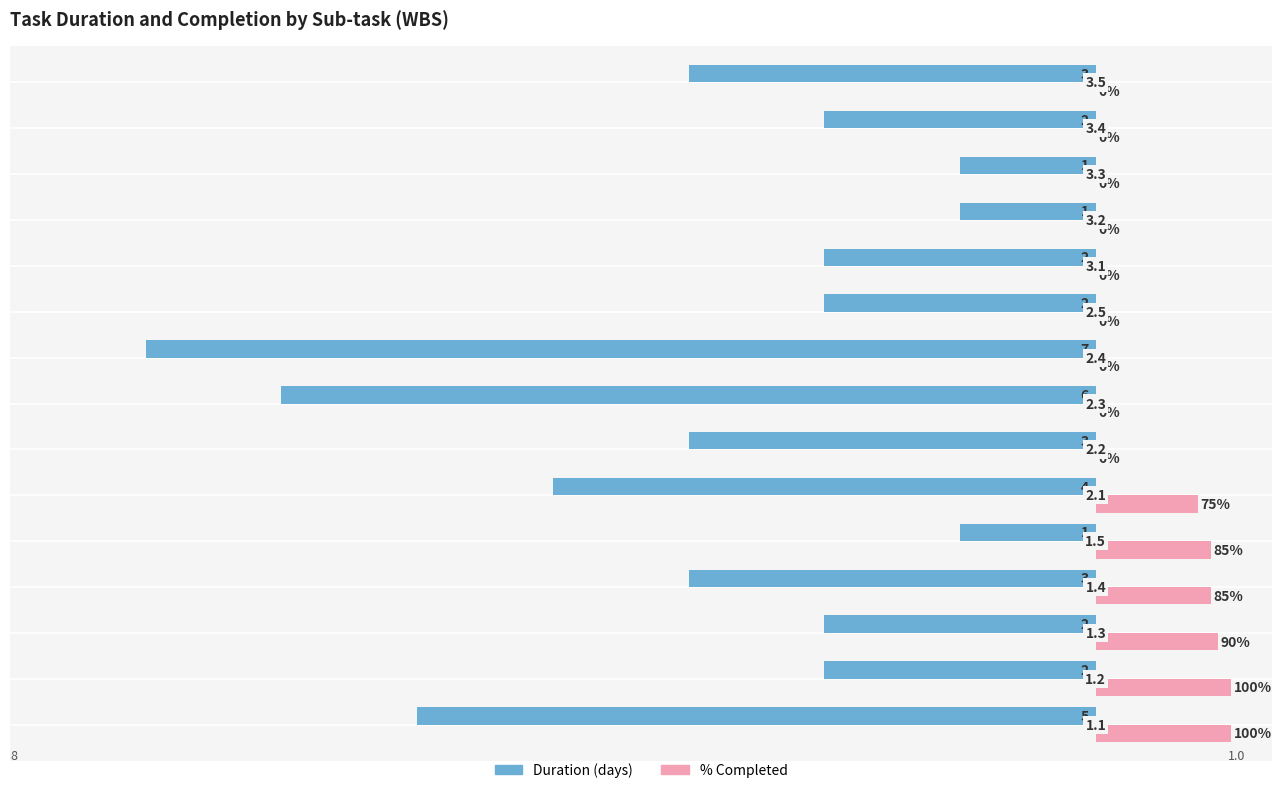

Reading right to left, what are all the values shown in this chart?

Duration: -3.0	-2.0	-1.0	-1.0	-2.0	-2.0	-7.0	-6.0	-3.0	-4.0	-1.0	-3.0	-2.0	-2.0	-5.0
% Completed: 0.0	0.0	0.0	0.0	0.0	0.0	0.0	0.0	0.0	0.8	0.8	0.8	0.9	1.0	1.0